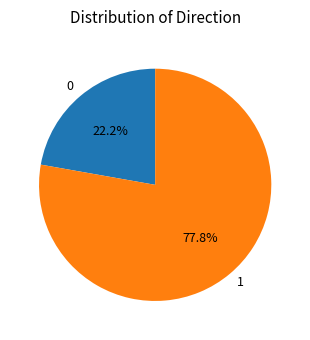

Which has a higher value, 0 or 1?

1